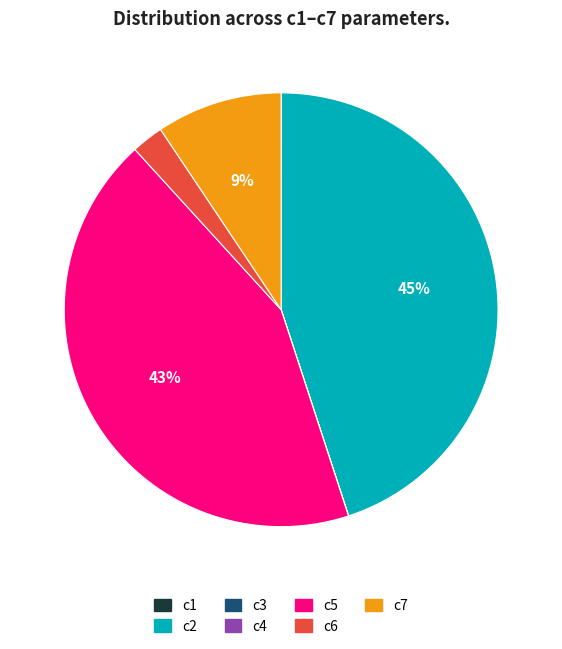

Which slice is the largest?

c2